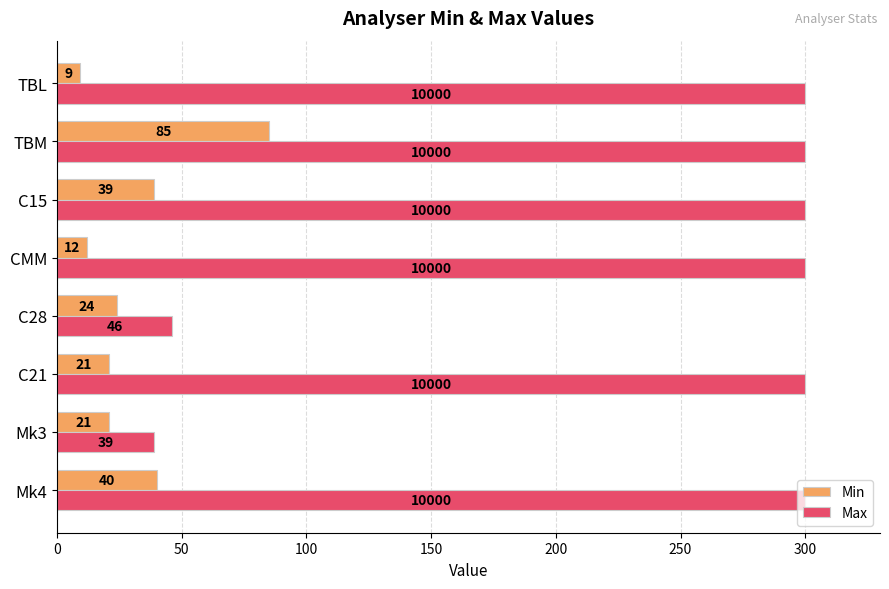

What is the sum of all Max values?

1885